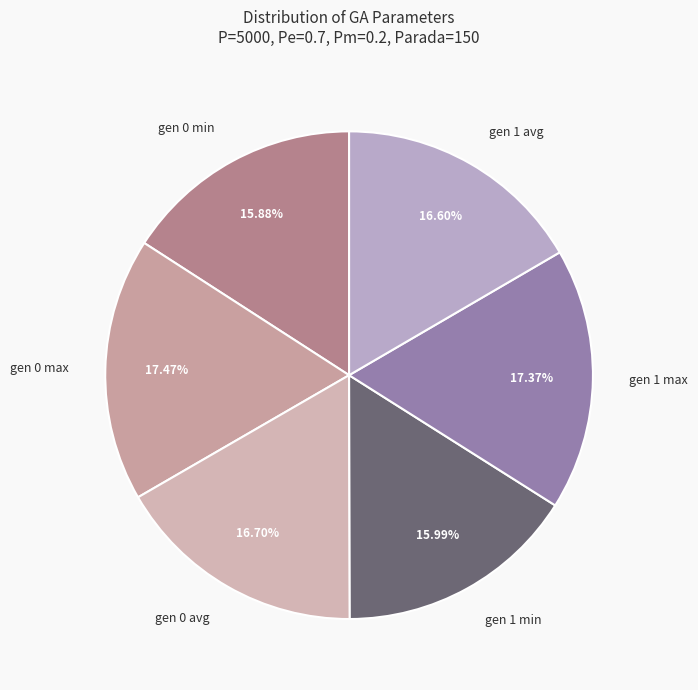

Is the sum of gen 0 max and gen 1 min greater than half?

No